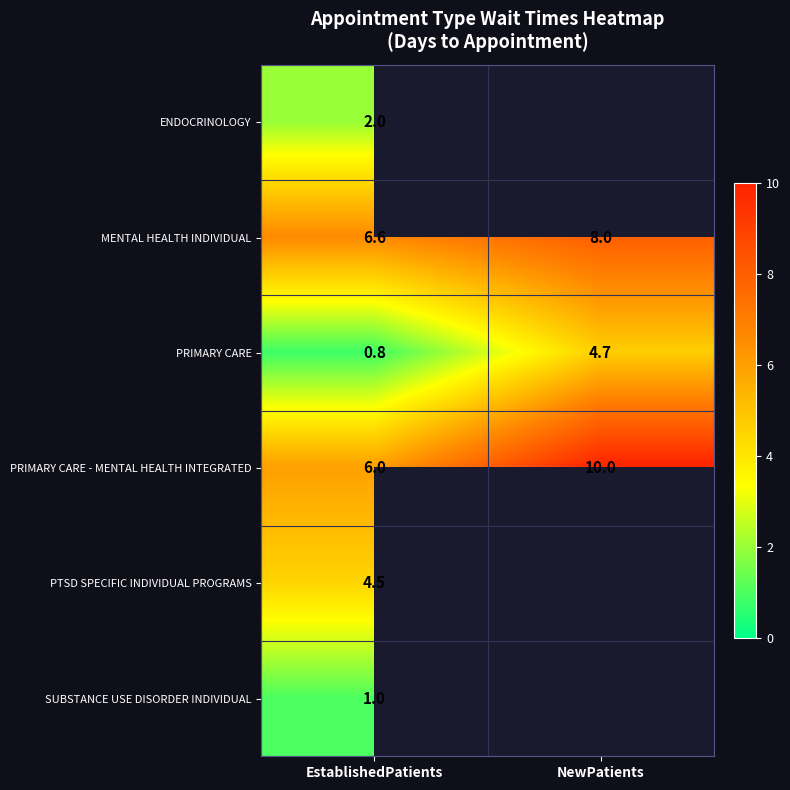

Where is MENTAL HEALTH INDIVIDUAL nearest to the value 7?

EstablishedPatients